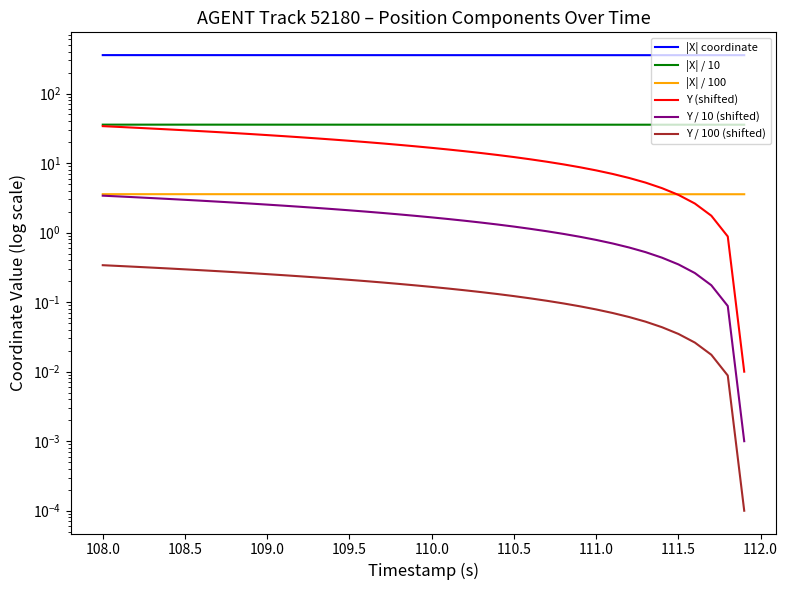

What is the value of the |X| coordinate point at the 22nd from the left?

356.8